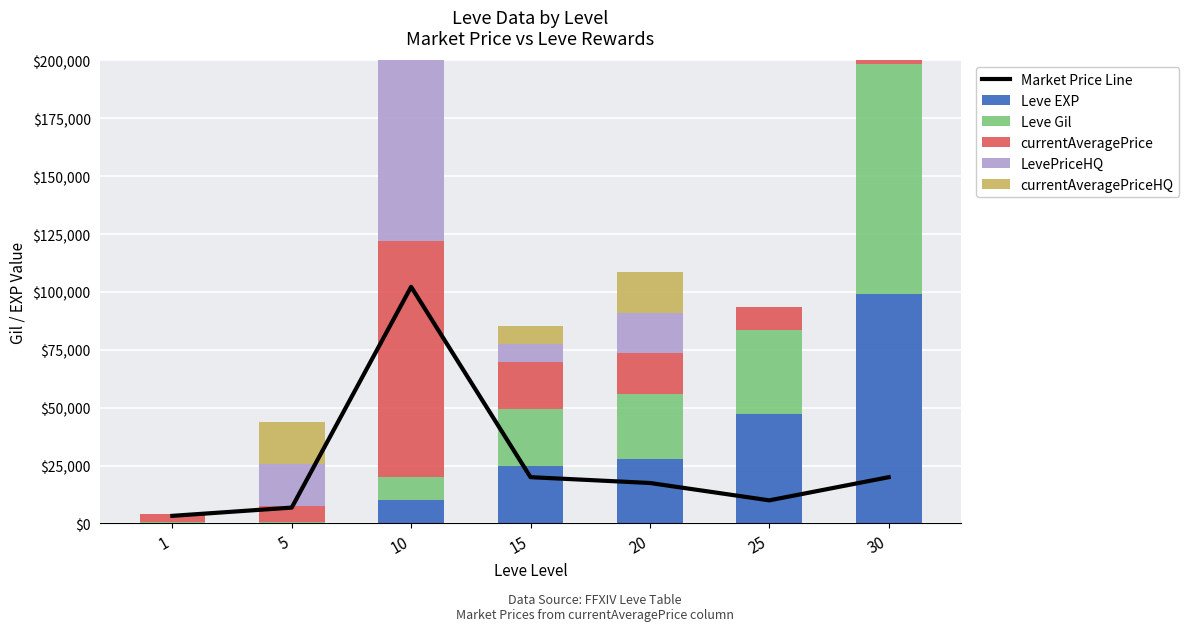

What are all the series names shown in the legend?

Market Price Line, Leve EXP, Leve Gil, currentAveragePrice, LevePriceHQ, currentAveragePriceHQ